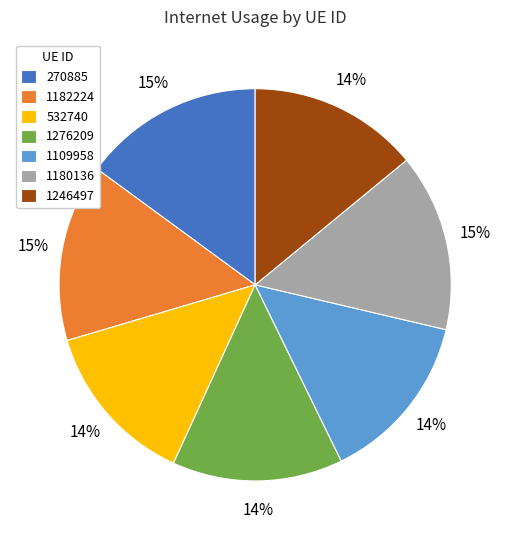

To the nearest percent, what percentage of the pie is 1180136?

15%